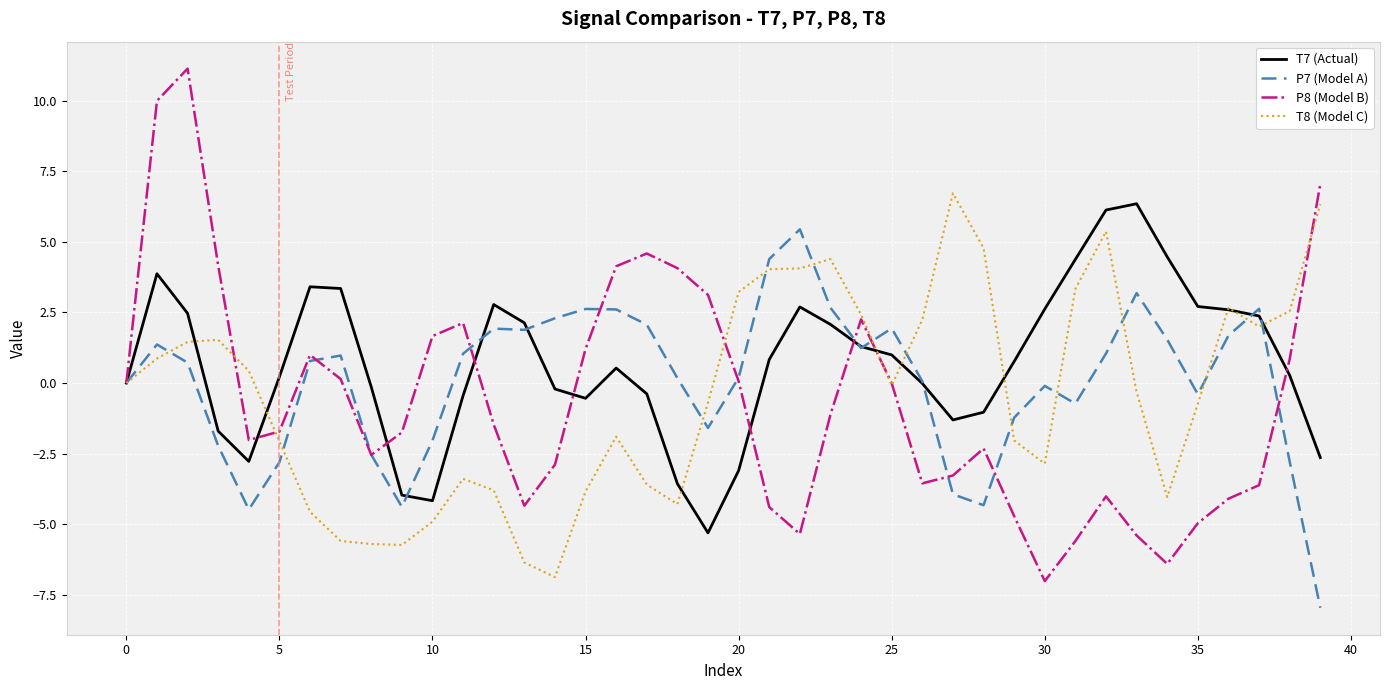

Which series has the widest spread of values?

P8 (Model B)